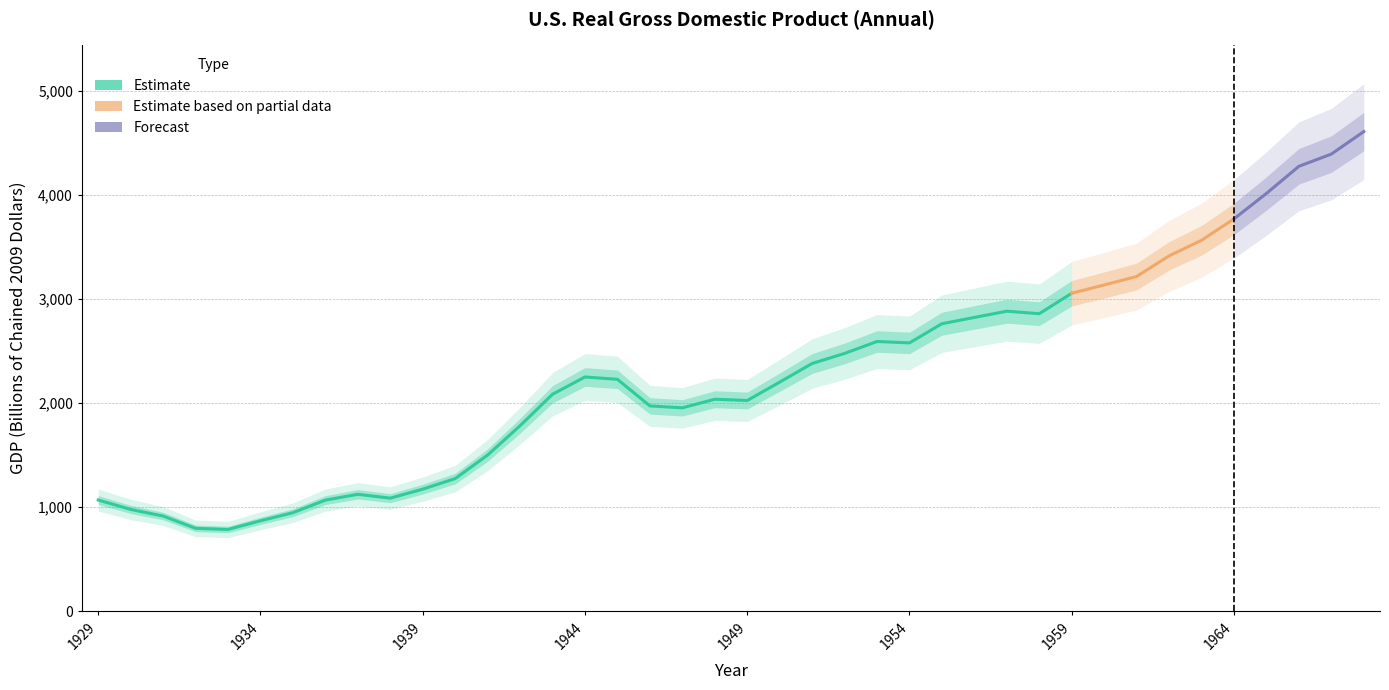

List the labels in order of value, smallest first.

1933, 1932, 1934, 1931, 1935, 1930, 1936, 1929, 1938, 1937, 1939, 1940, 1941, 1942, 1947, 1946, 1949, 1948, 1943, 1950, 1945, 1944, 1951, 1952, 1954, 1953, 1955, 1956, 1958, 1957, 1959, 1960, 1961, 1962, 1963, 1964, 1965, 1966, 1967, 1968